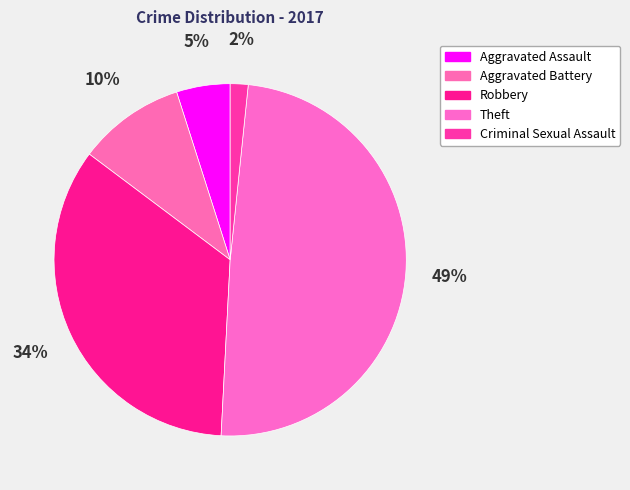

How many segments does this pie chart have?

5